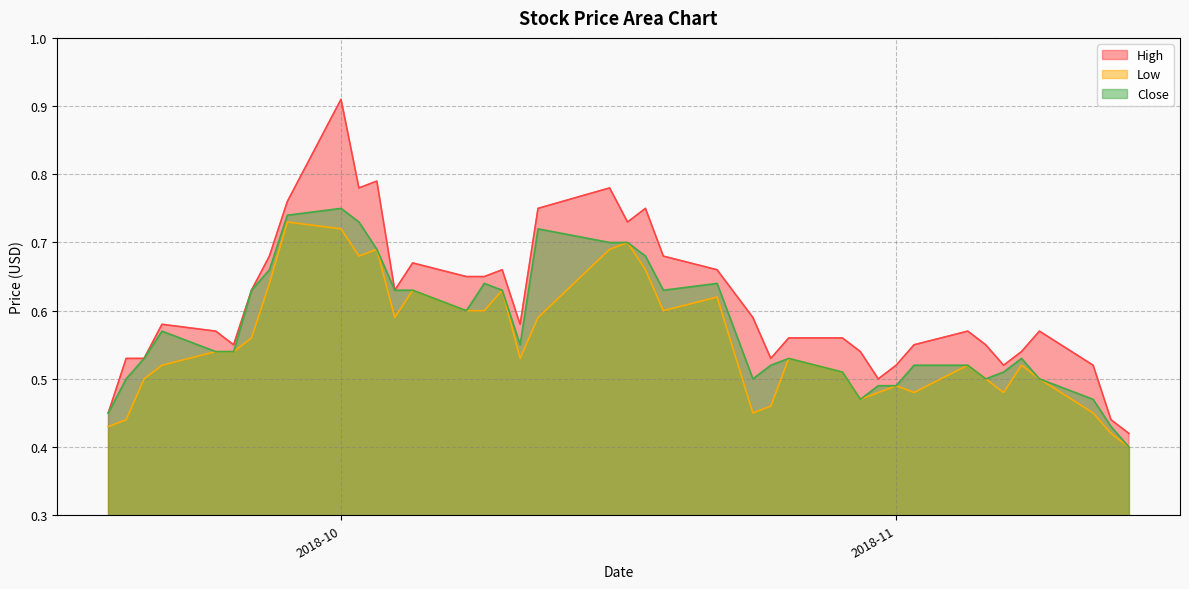

The value of High at 2018-10-26 is 0.6. True or false?

True